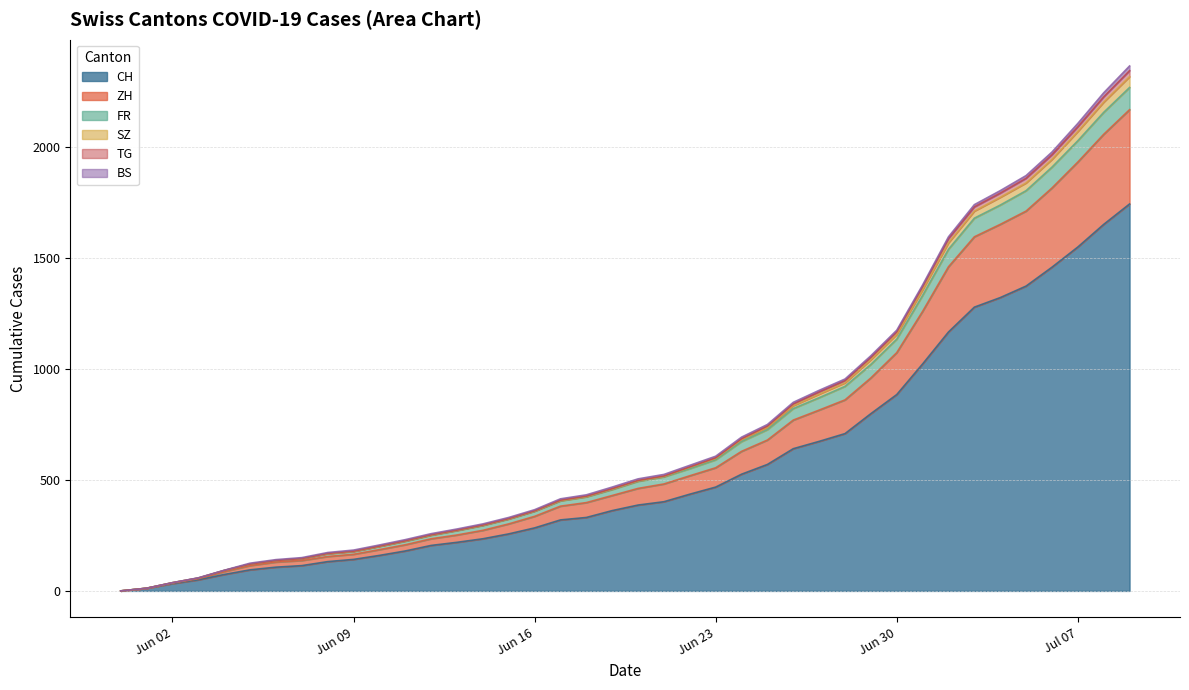

What is the value of the SZ point at the 16th from the left?

326